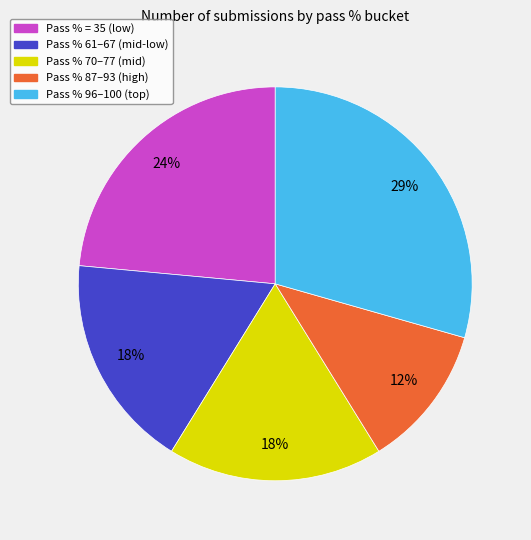

The Pass % 70–77 (mid) slice represents 18% of the pie. True or false?

True